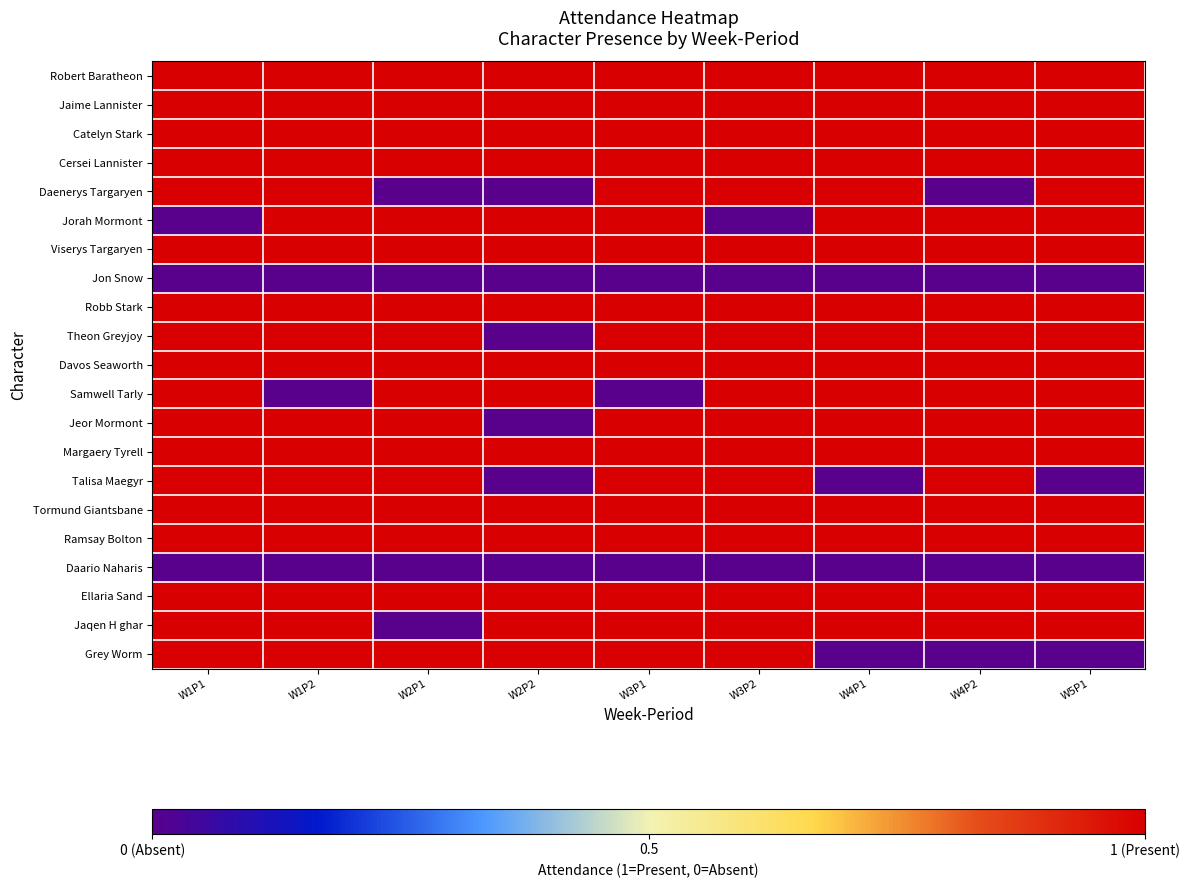

At how many categories does at least one series exceed 0?

9